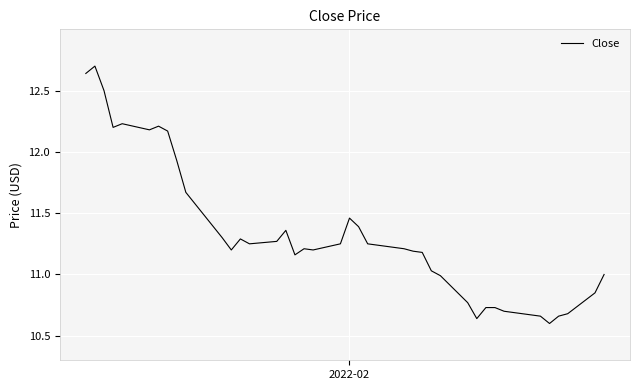

What is the greatest value displayed?

12.7